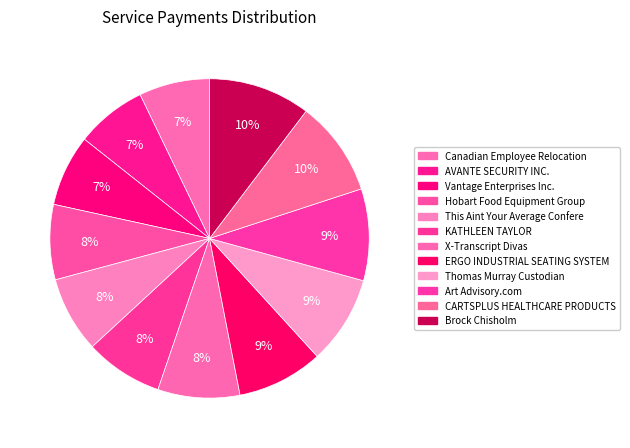

Count the number of slices in the pie.

12